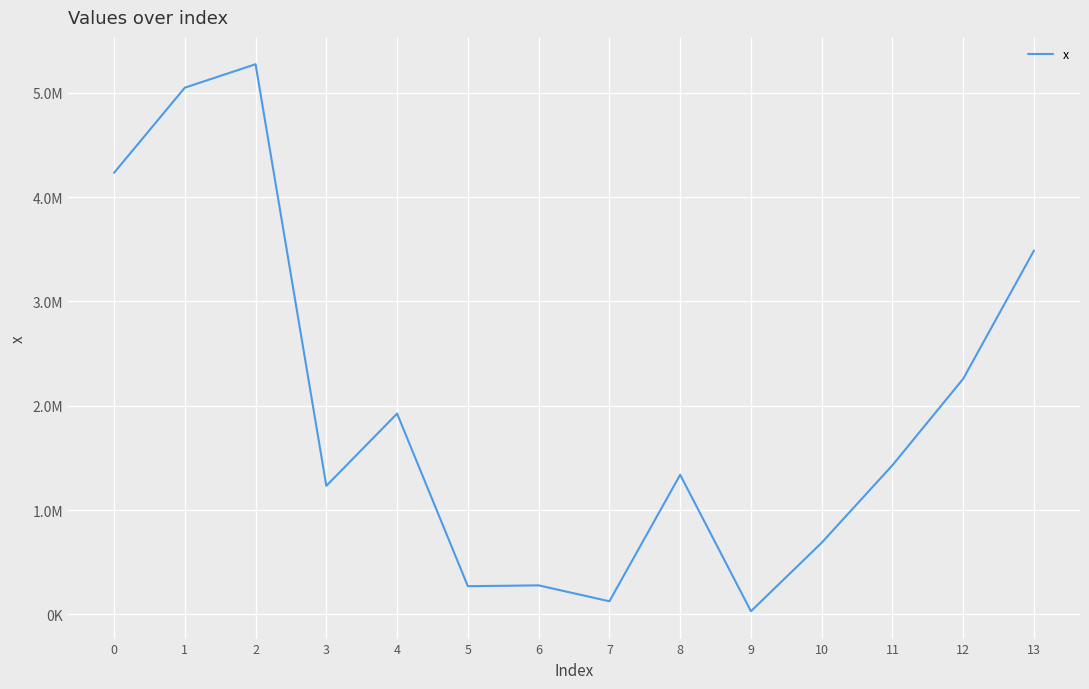

Reading left to right, transcribe all the data shown in this chart.

4233420.0	5049667.0	5274401.4	1232548.6	1924952.8	270254.5	278374.3	125683.8	1338505.2	30351.3	687391.7	1430165.8	2259460.3	3488540.3